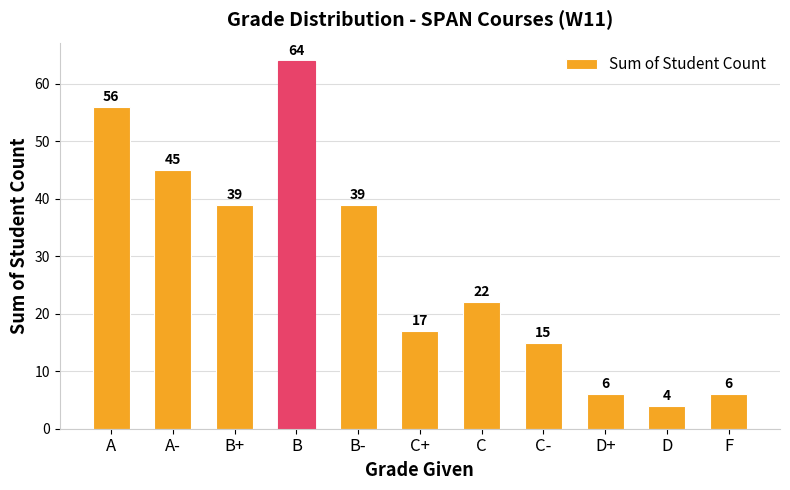

What position from the left is B+?

3